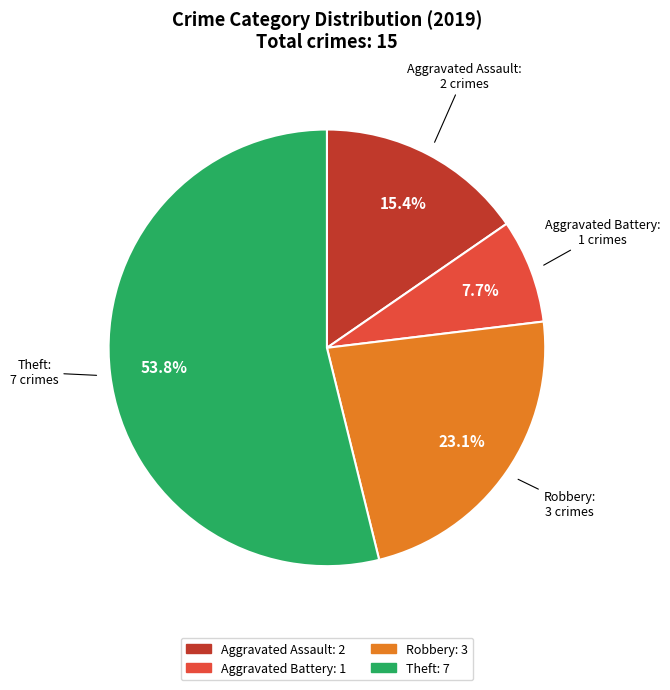

Is it true that Theft is 65% of the pie?

False